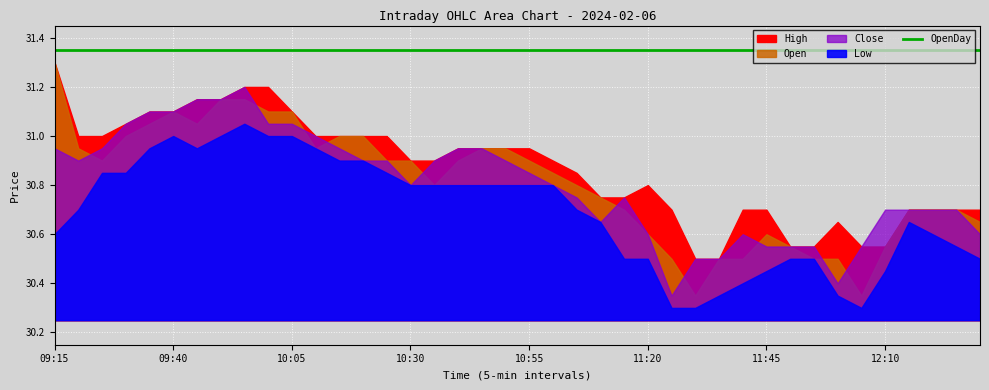

The value of OpenDay at 12:25 is 31.4. True or false?

True